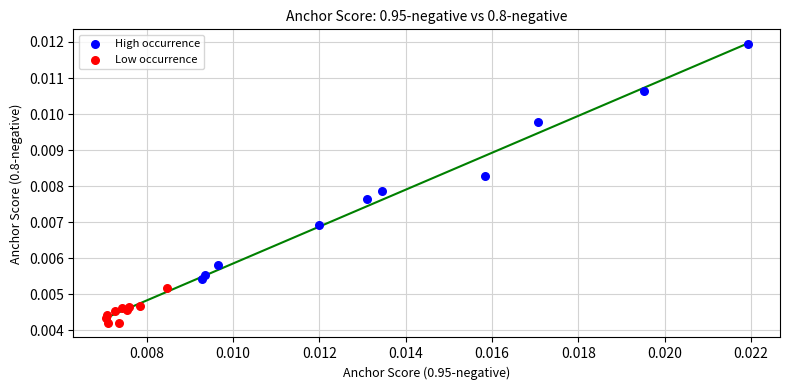

Which series has the largest Y range (max minus min)?

High occurrence